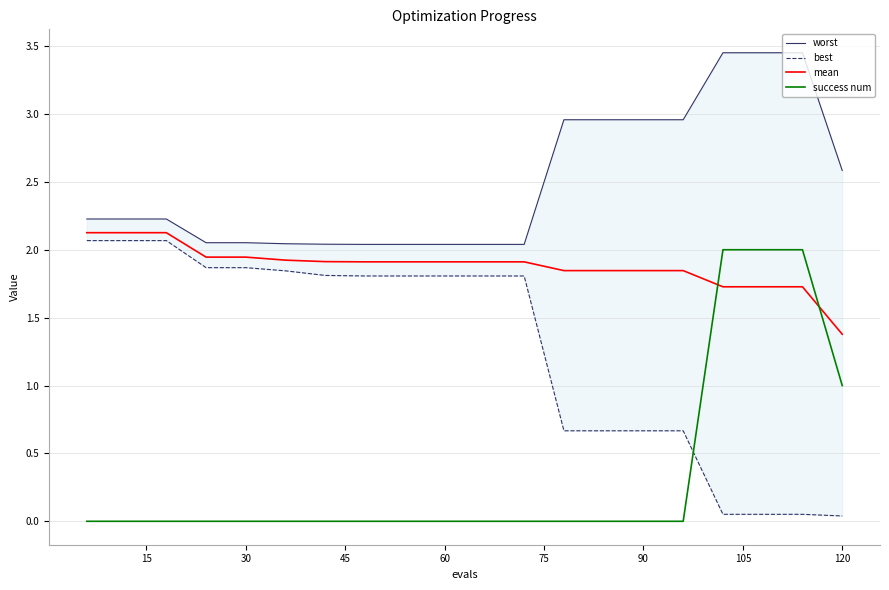

How many values in the success num series exceed 0?

4